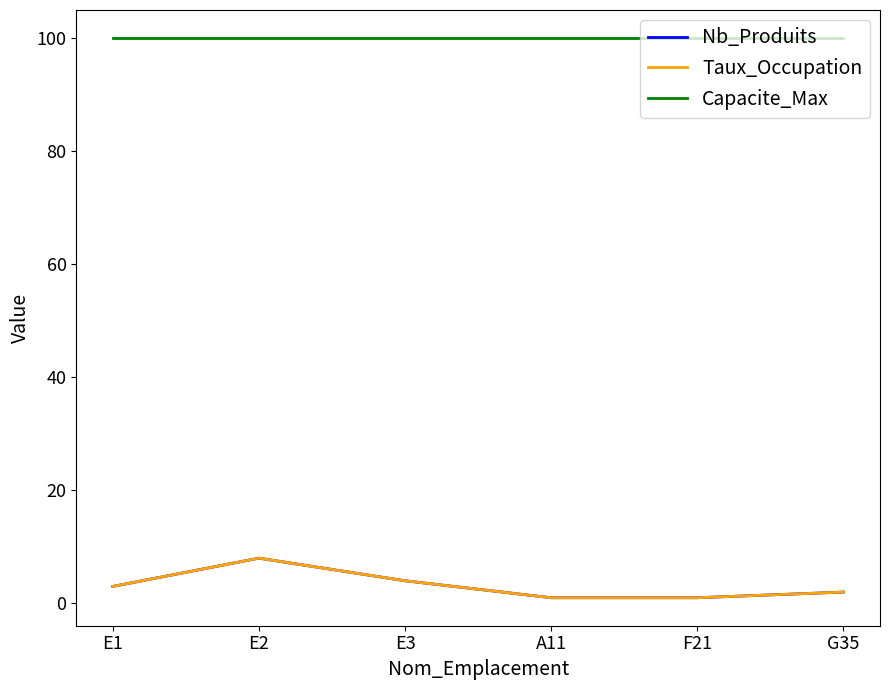

Does the chart have visible grid lines?

No